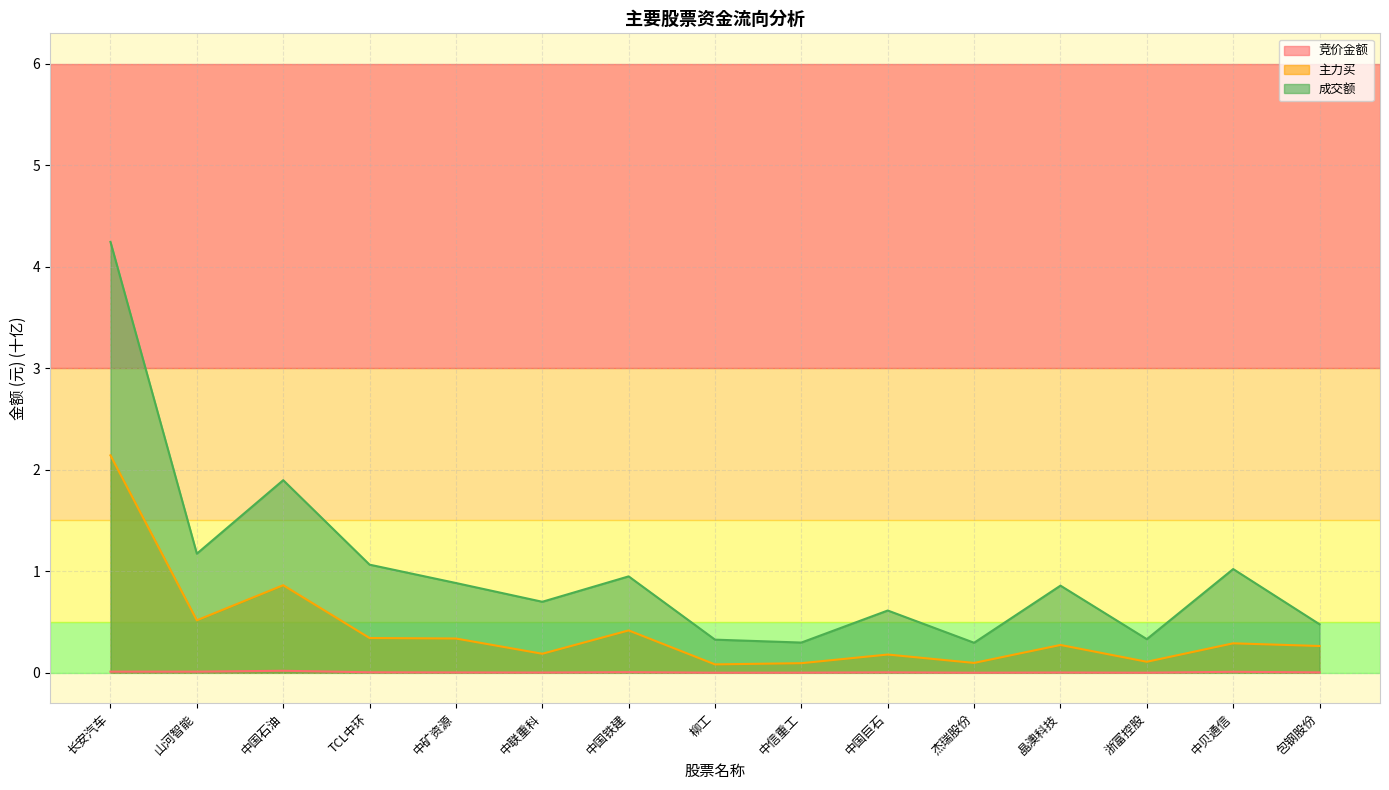

The 成交额 series shows 0.9 at 中国铁建. True or false?

True